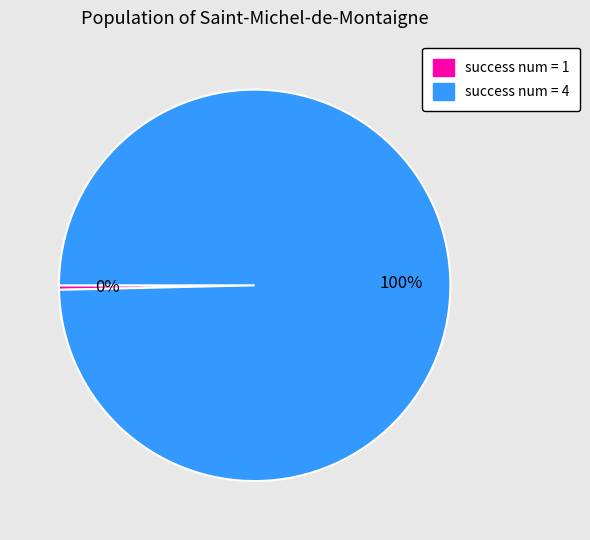

How many segments does this pie chart have?

2